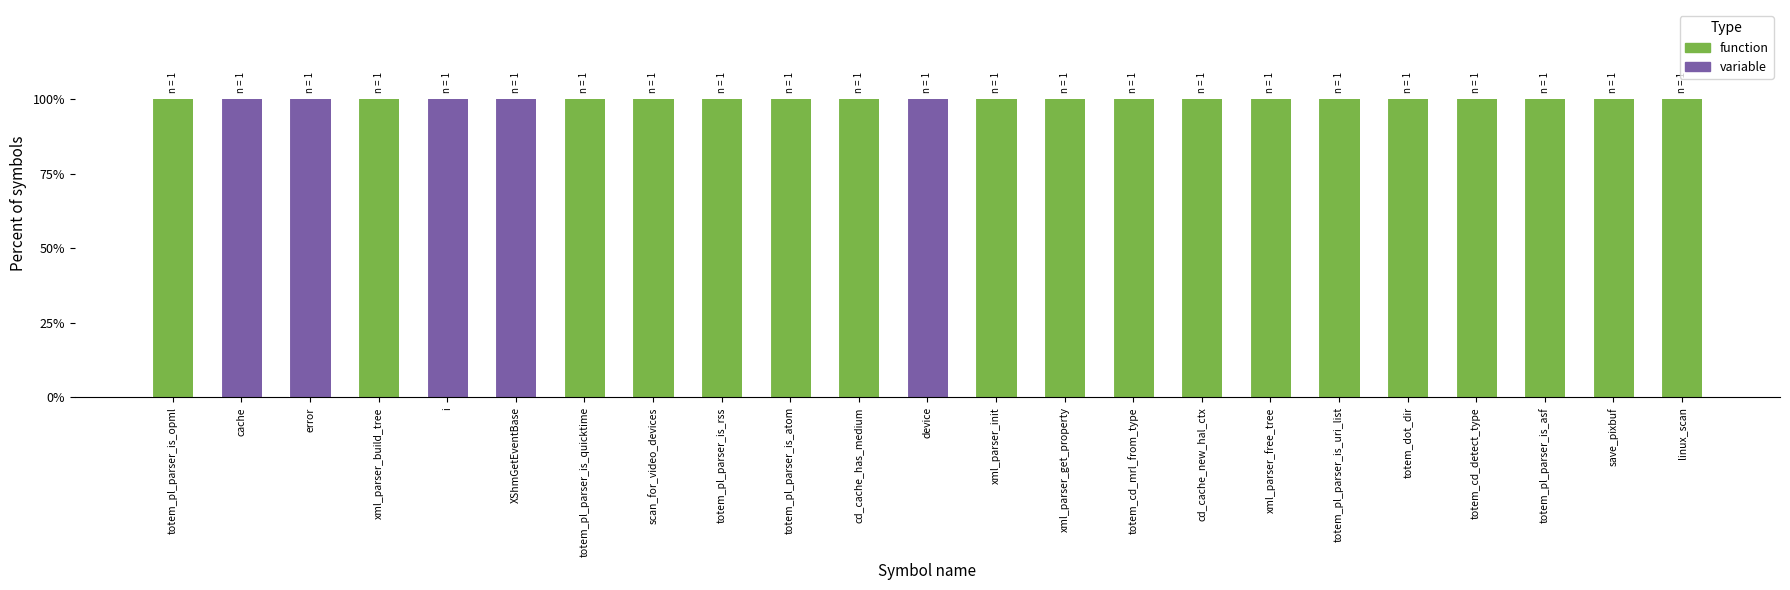

What is the total value across all series at linux_scan?

100